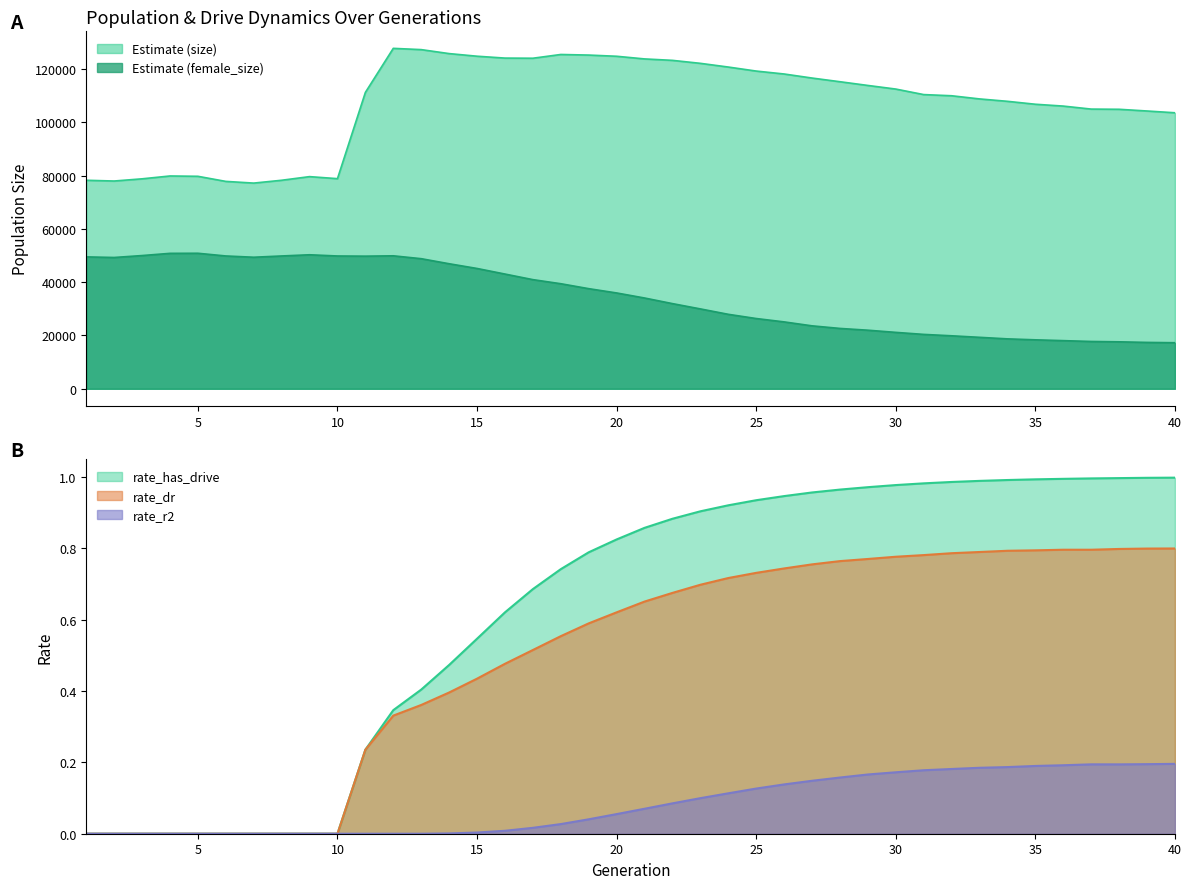

How many distinct data groups are displayed?

5